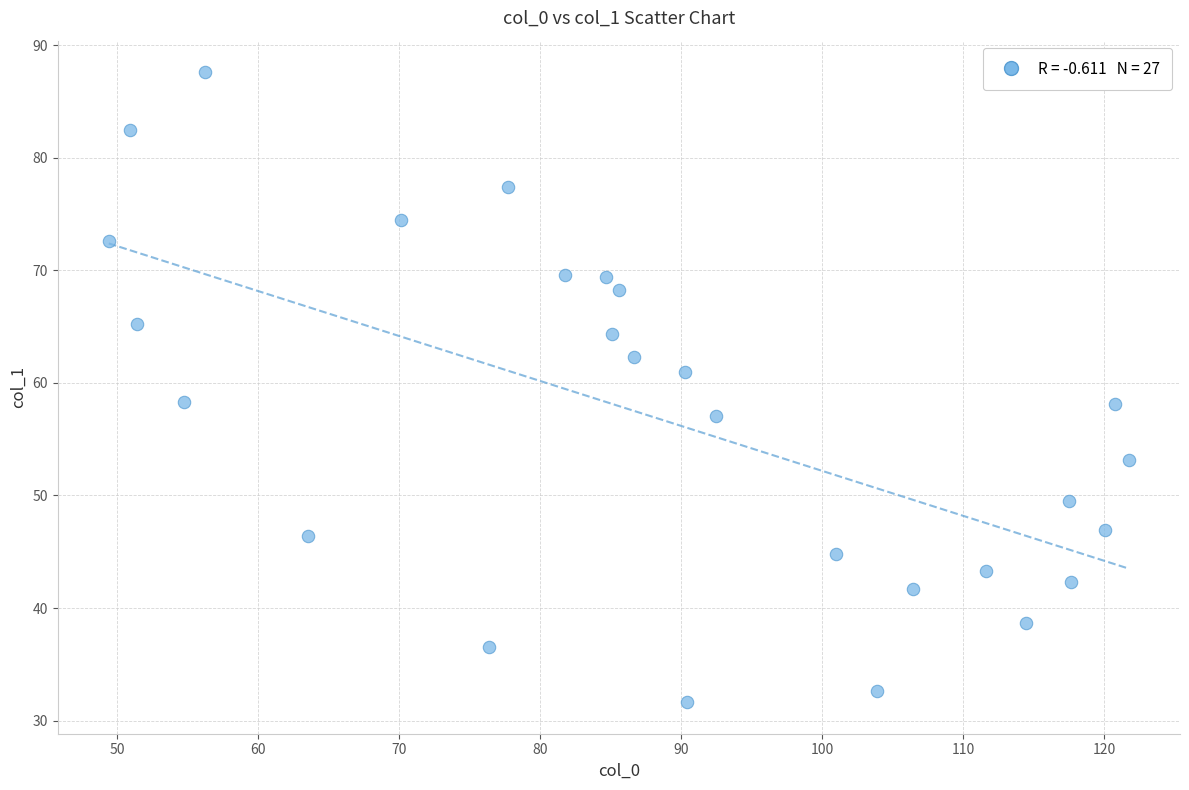

What is the range of Y values (max minus min)?

56.0